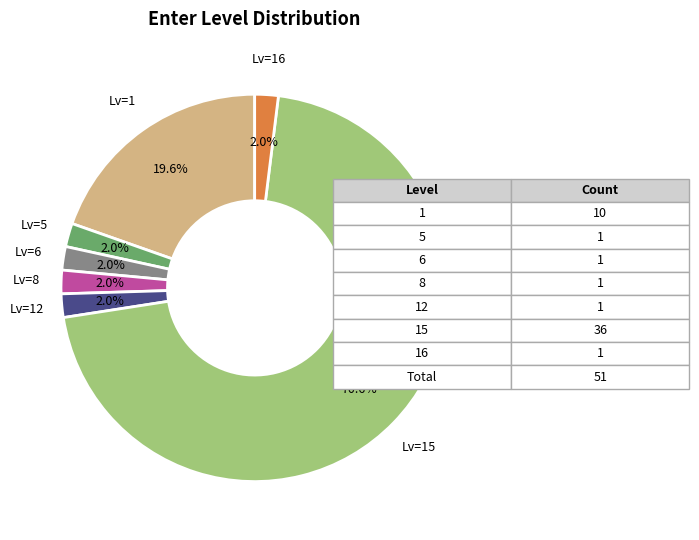

Approximately how many times larger is the value at Lv=6 compared to Lv=12?

1.0